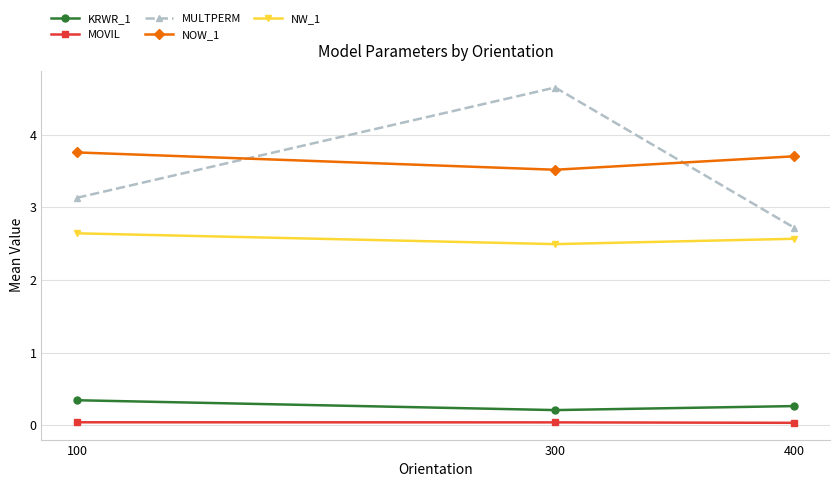

The NW_1 series shows 1.1 at 400. True or false?

False